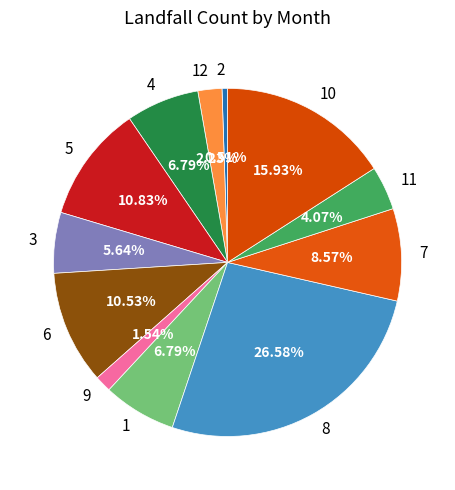

To the nearest percent, what portion does 1 represent?

7%